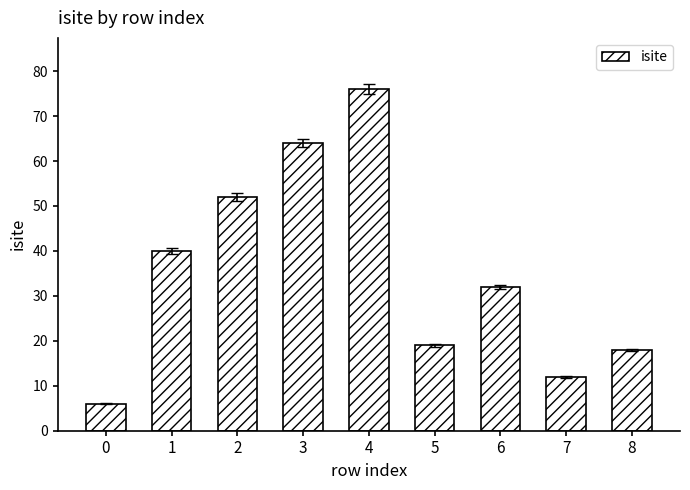

Reading left to right, list all the values displayed in this chart.

6	40	52	64	76	19	32	12	18